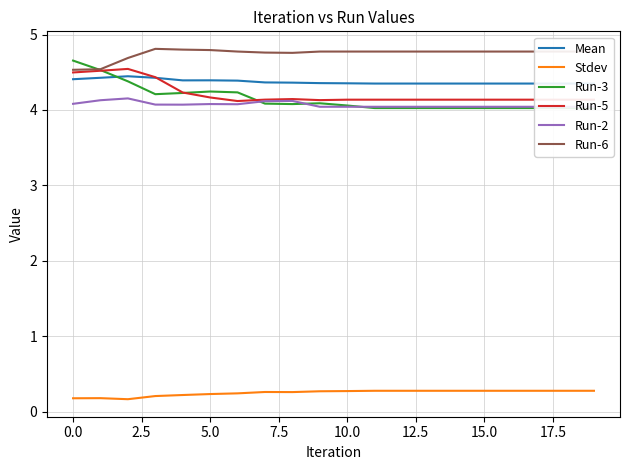

What is the minimum value for Run-5?

4.1